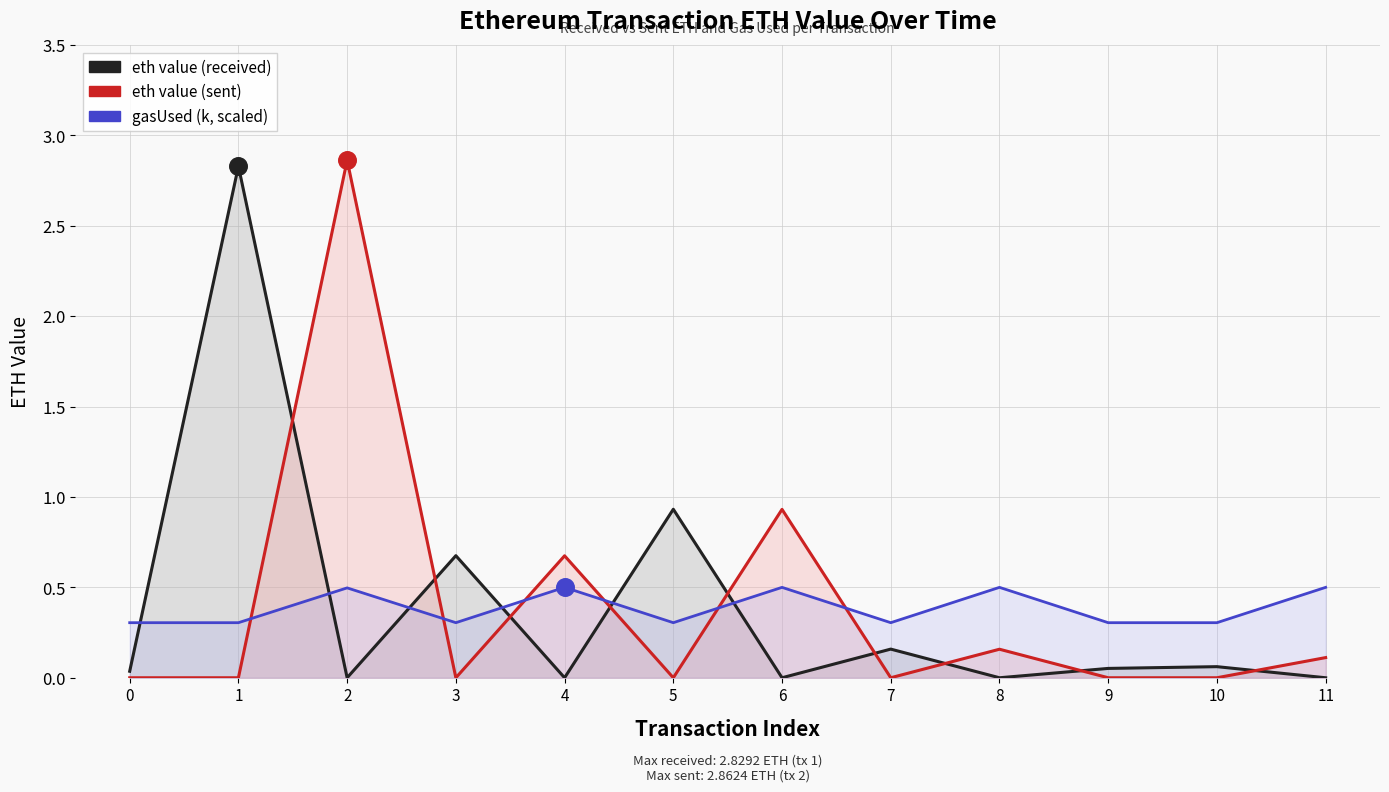

Is the value of gasUsed (k, scaled) at 6 greater than the value of eth value (sent) at 11?

Yes